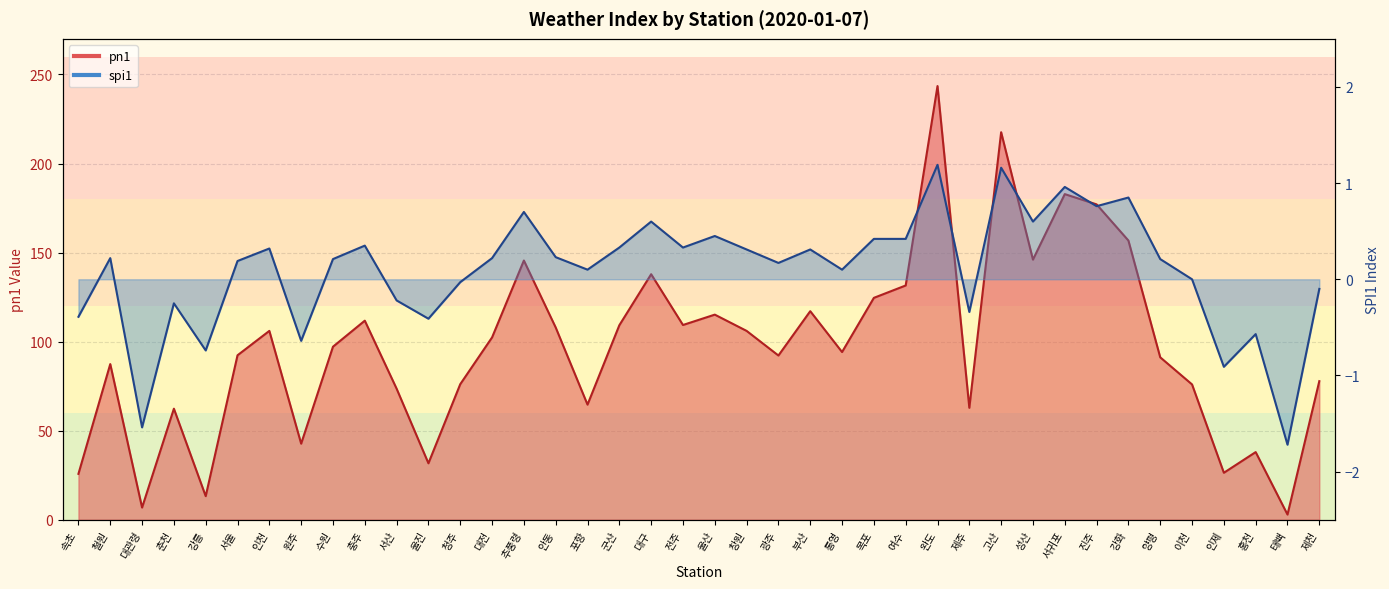

Where is pn1 nearest to the value 123?

목포